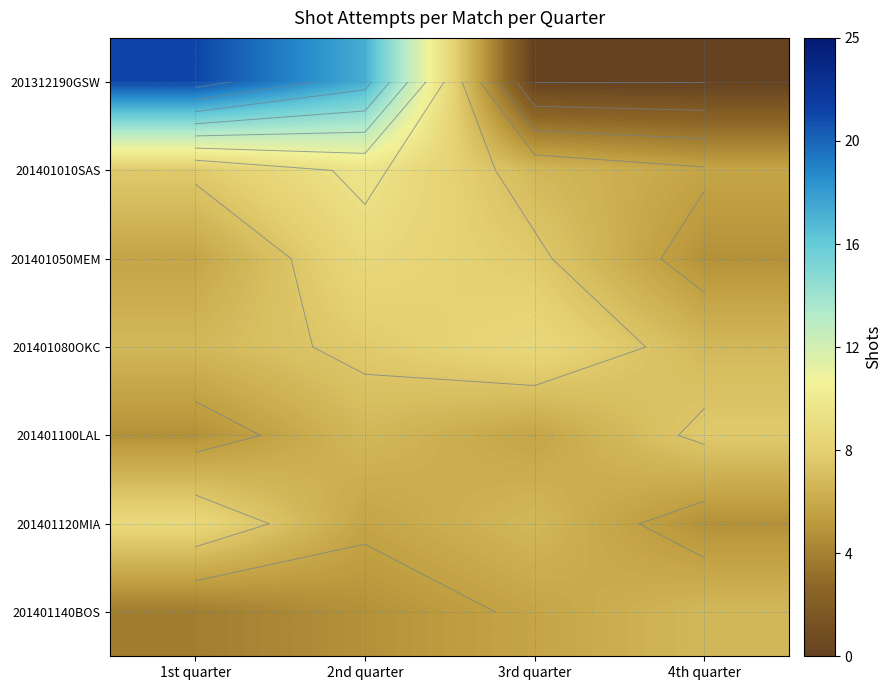

True or false: 201401080OKC has a value of 7 at 1st quarter.

True